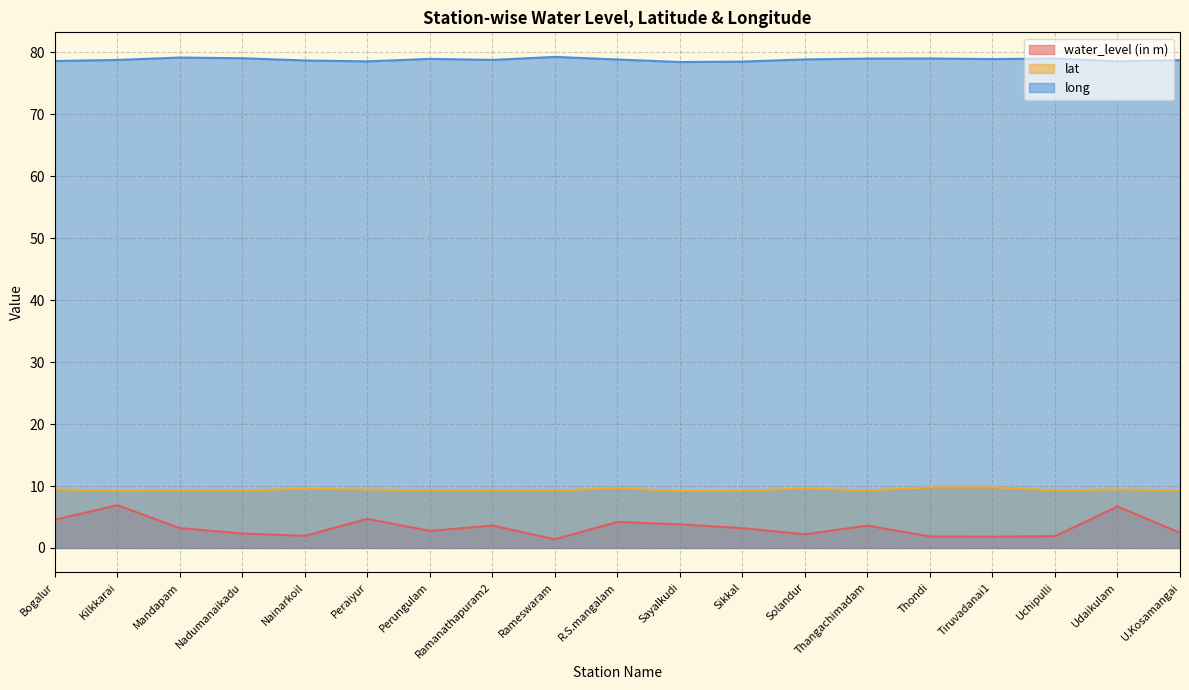

Where is the first local minimum for lat?

Kilkkarai